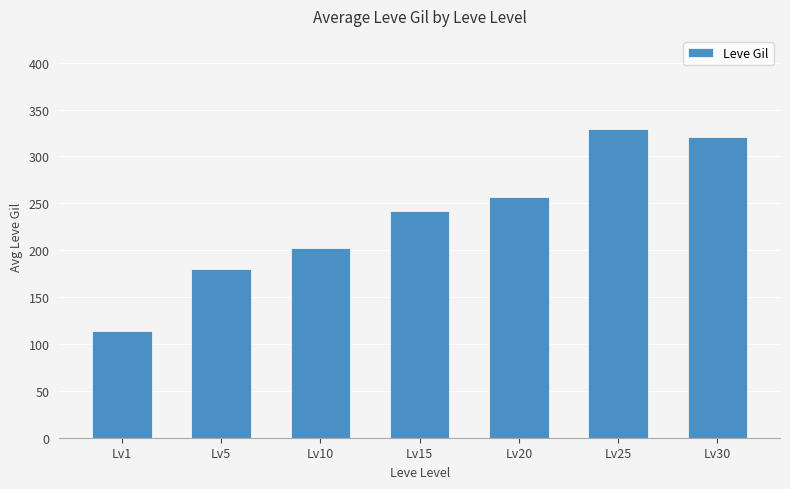

Reading left to right, list all the values displayed in this chart.

113.3	180.0	202.8	241.3	257.0	329.7	320.8